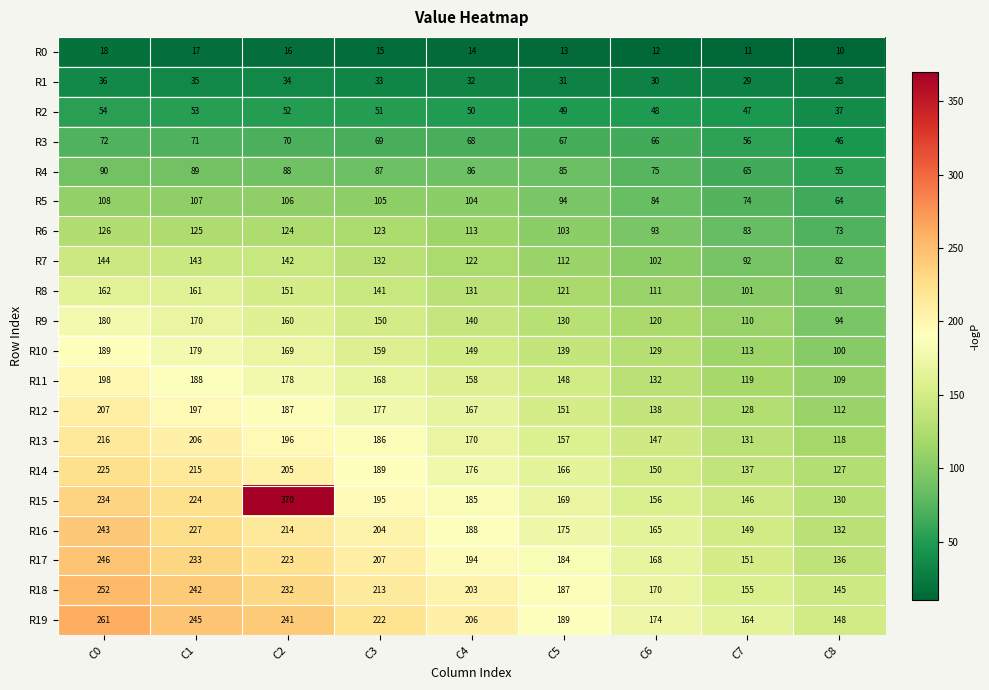

The R19 series shows 206 at C4. True or false?

True